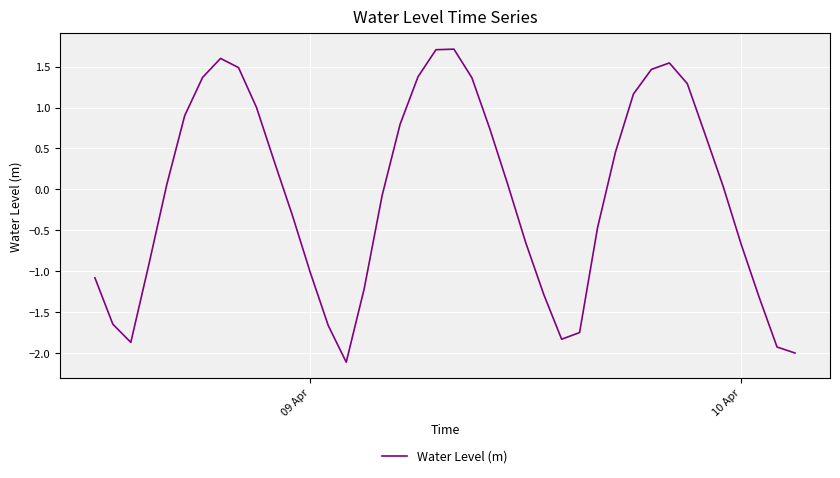

How many categories are shown in the chart?

40